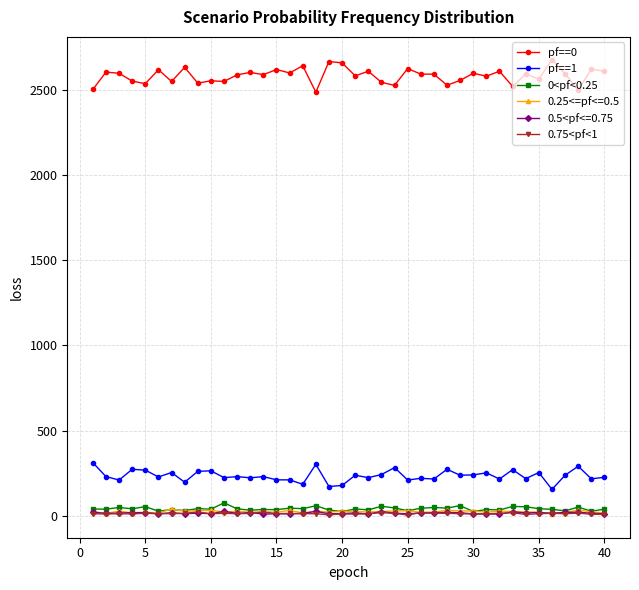

How many distinct data groups are displayed?

6